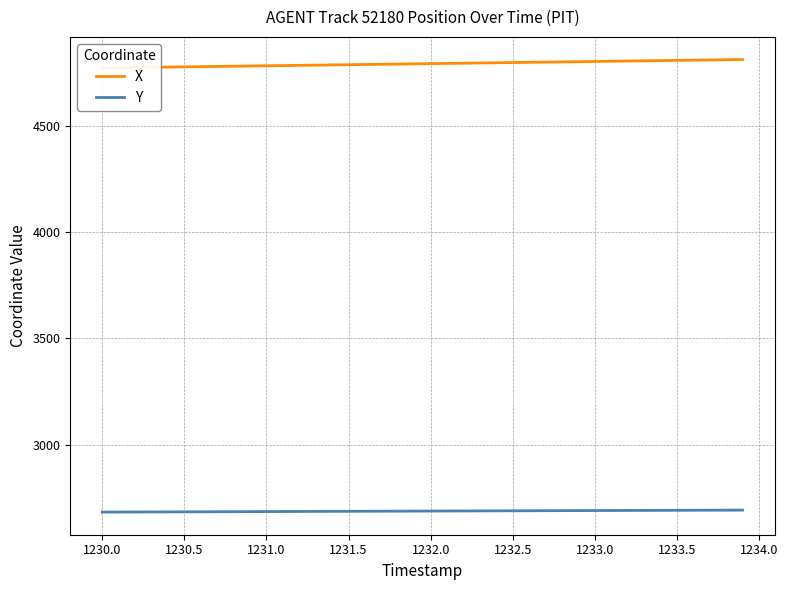

Reading left to right, transcribe all the data shown in this chart.

X: 4771.5	4772.6	4773.6	4774.6	4775.6	4776.6	4777.6	4778.6	4779.6	4780.6	4781.6	4782.7	4783.7	4784.7	4785.7	4786.7	4787.7	4788.7	4789.7	4790.8	4791.8	4792.8	4793.8	4794.9	4795.9	4796.9	4797.9	4798.9	4799.9	4800.9	4801.9	4803.0	4804.0	4805.1	4806.1	4807.1	4808.1	4809.1	4810.2	4811.2
Y: 2682.5	2682.8	2683.0	2683.3	2683.5	2683.7	2684.0	2684.2	2684.5	2684.7	2684.9	2685.2	2685.4	2685.7	2685.9	2686.2	2686.4	2686.7	2686.9	2687.2	2687.4	2687.7	2687.9	2688.2	2688.4	2688.6	2688.9	2689.1	2689.3	2689.6	2689.8	2690.1	2690.3	2690.5	2690.7	2691.0	2691.2	2691.4	2691.6	2691.8